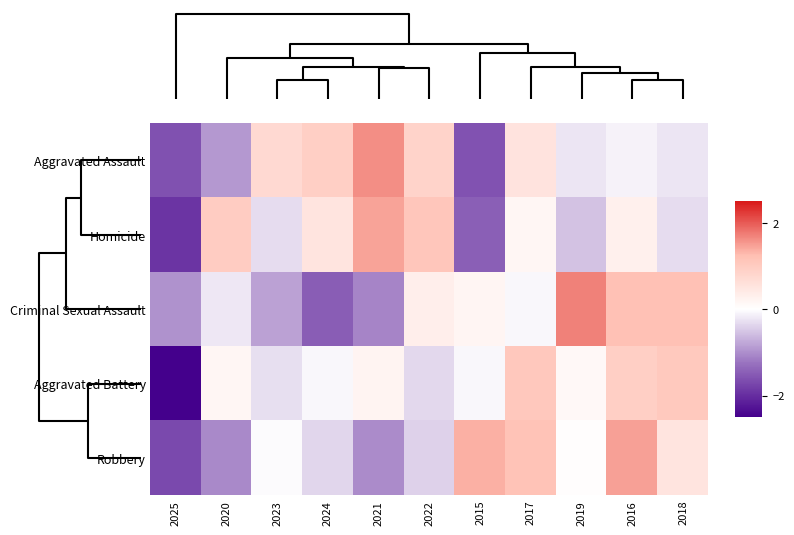

What is the minimum value shown in the chart?

-2.8